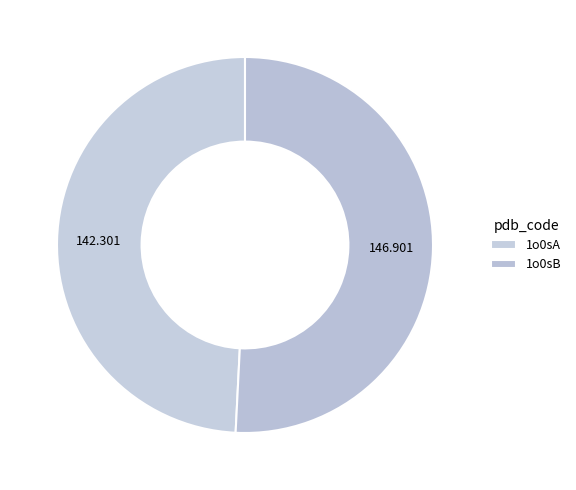

How many slices are in this pie chart?

2